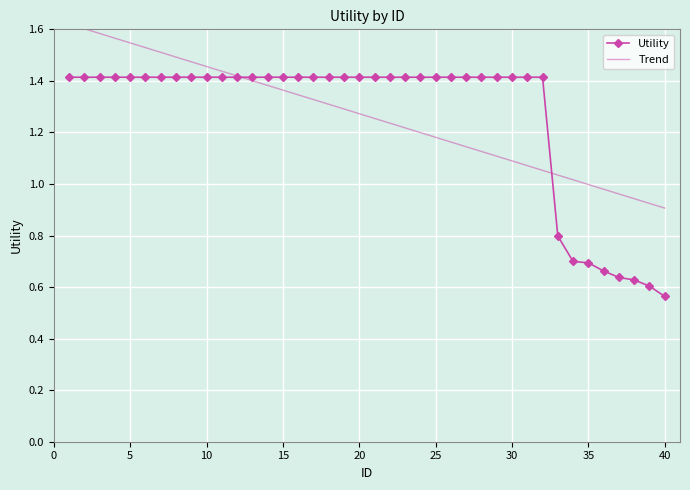

What is the value of the 35th point from the left?

0.7